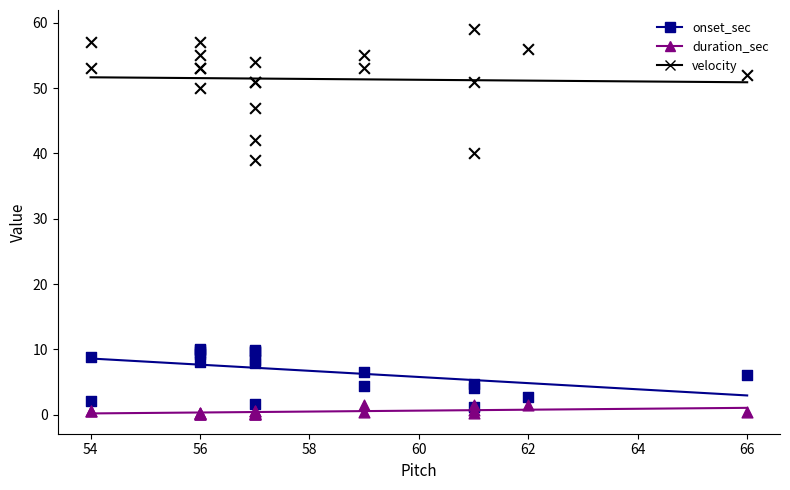

Which series has the largest total across all categories?

velocity